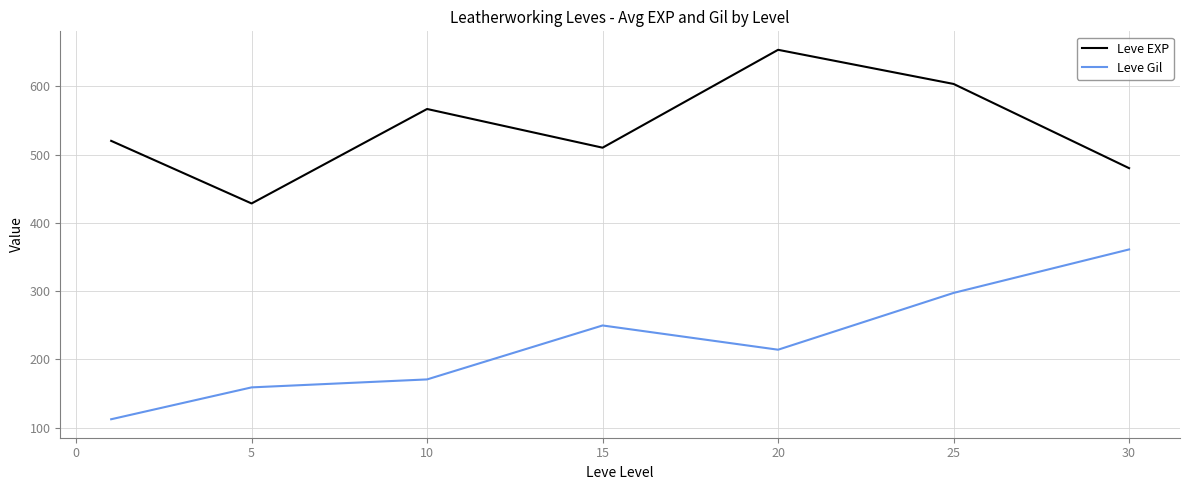

Which series has the largest total across all categories?

Leve EXP